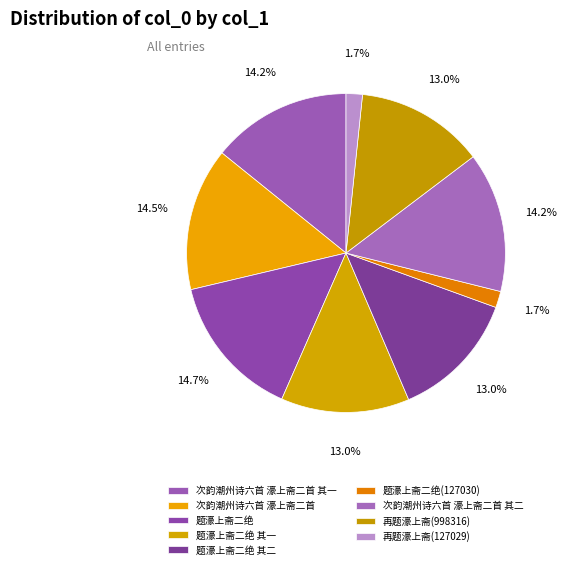

How many slices are in this pie chart?

9